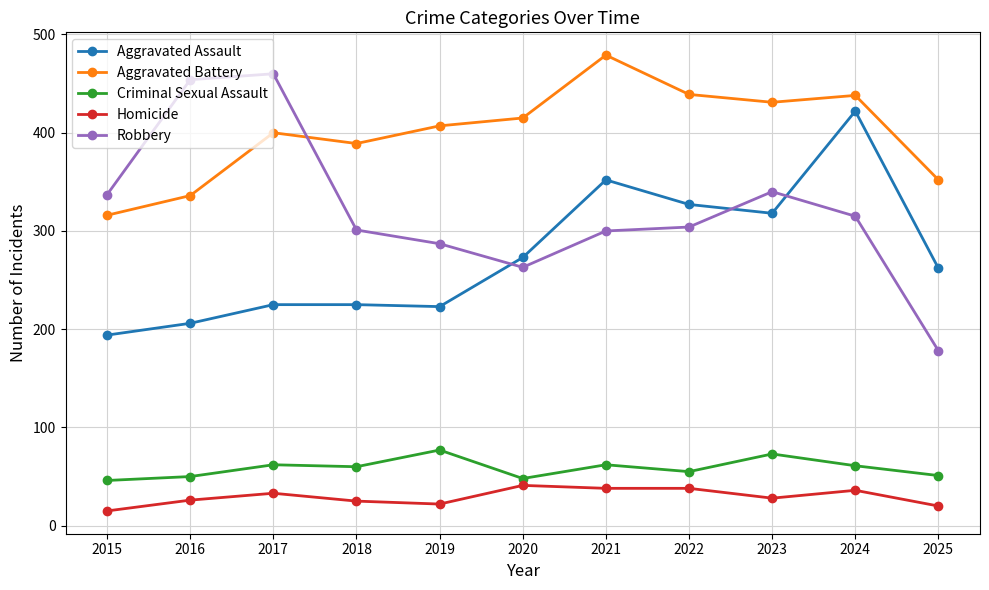

What is the maximum value for Criminal Sexual Assault?

77